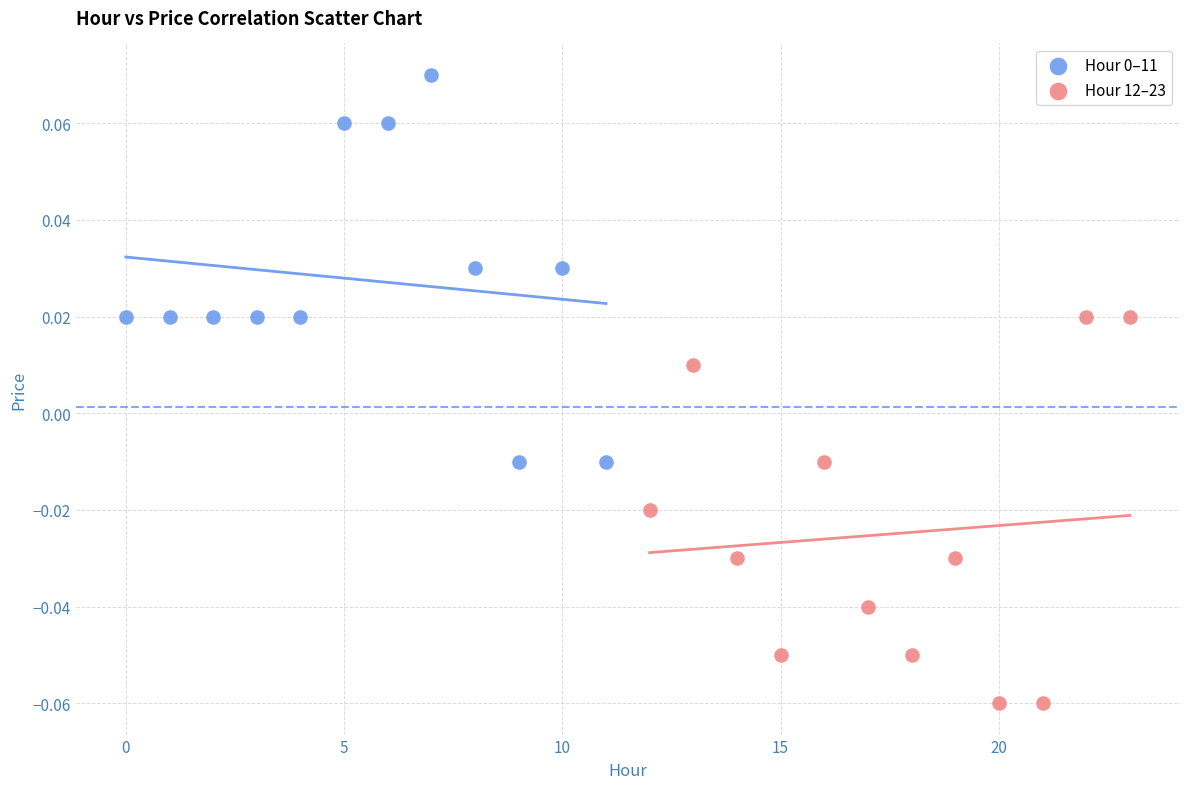

Which series contains the lowest Y value?

Hour 12–23